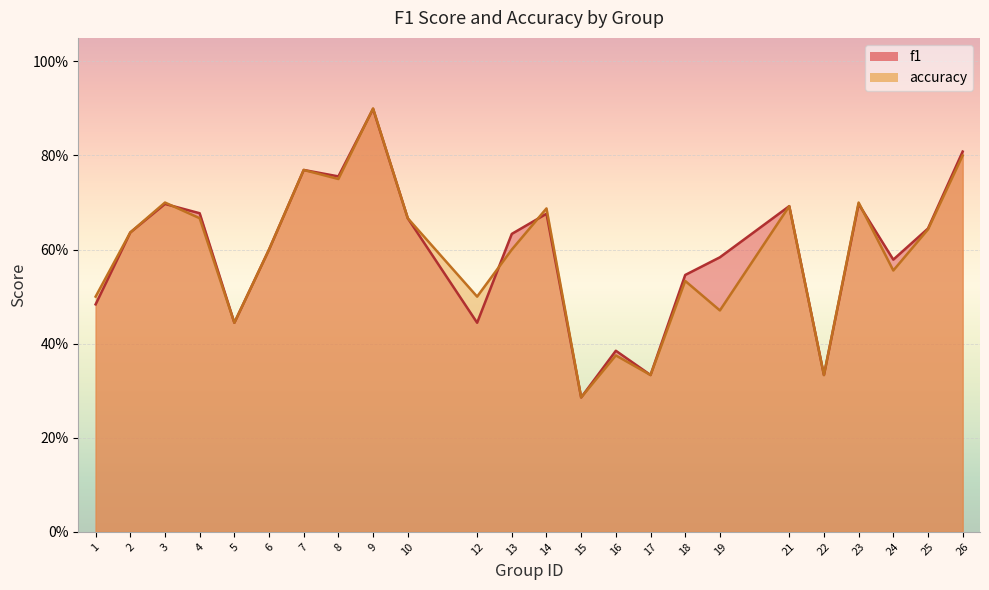

What is the difference between the accuracy values at 14 and 26?

0.1